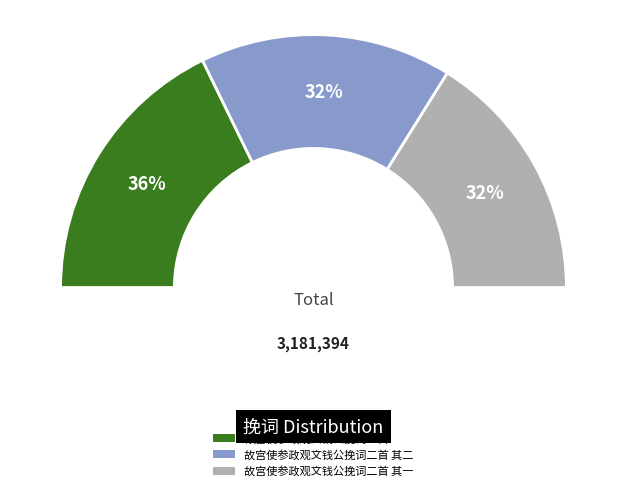

Count the number of slices in the pie.

3